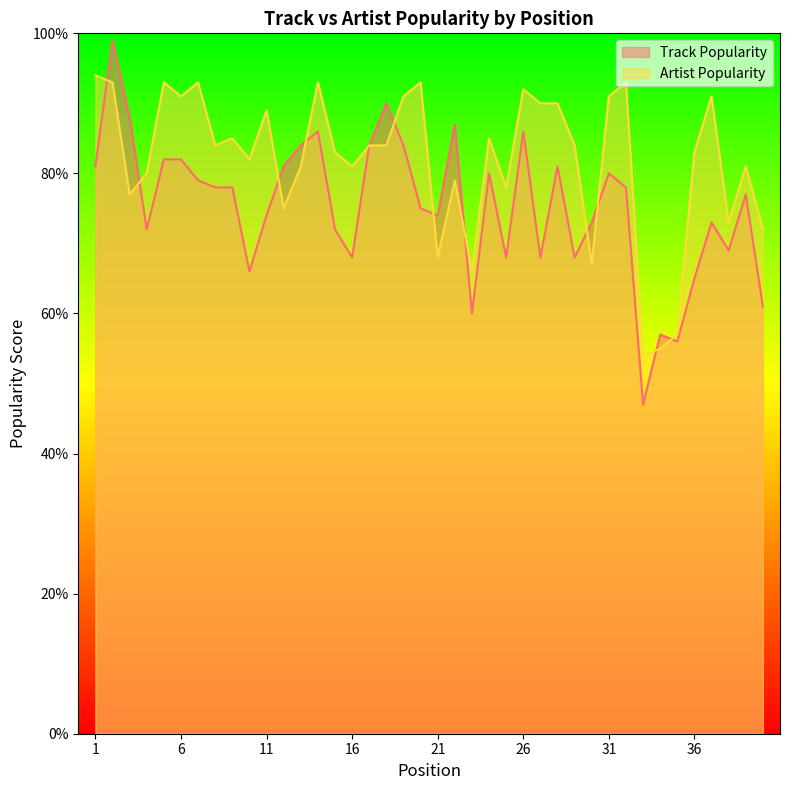

What are all the series names shown in the legend?

Track Popularity, Artist Popularity